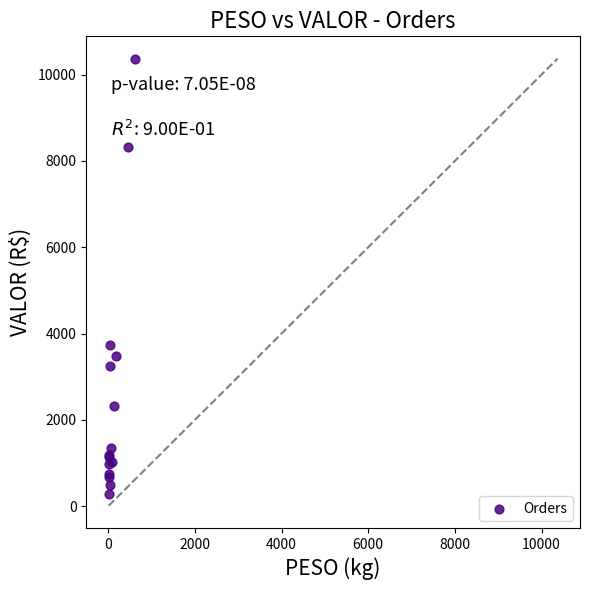

What Y value in the scatter plot is closest to 5322?

3747.2